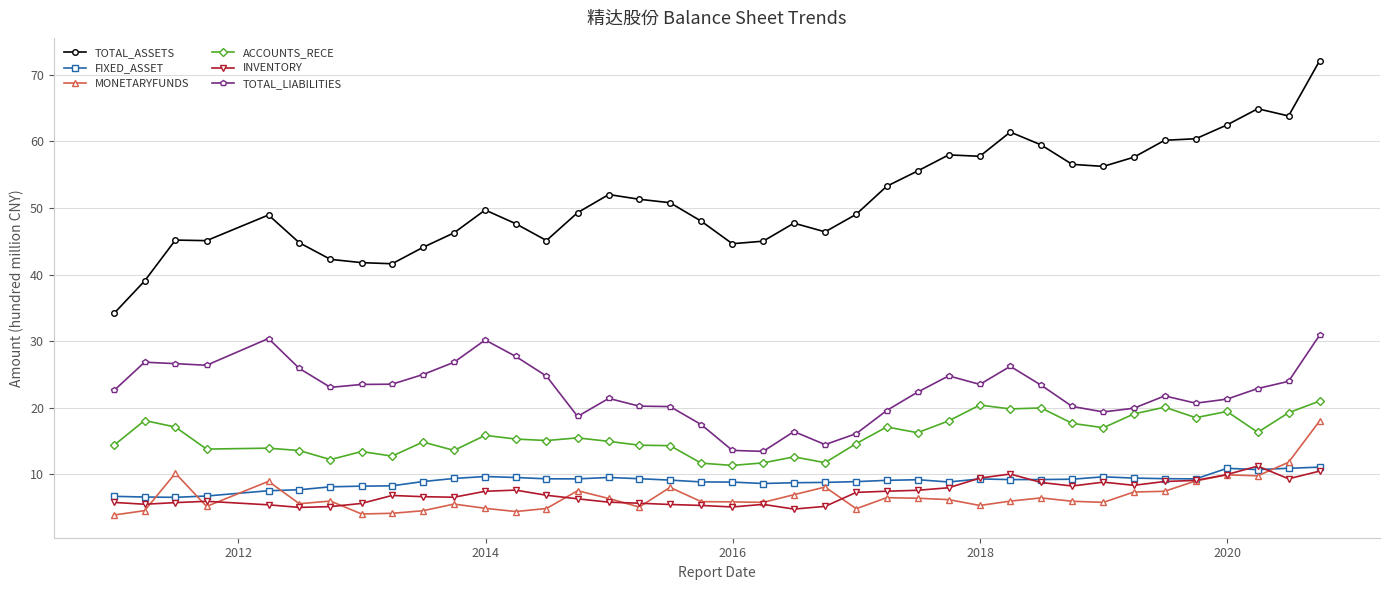

True or false: TOTAL_ASSETS and ACCOUNTS_RECE cross at least once.

False